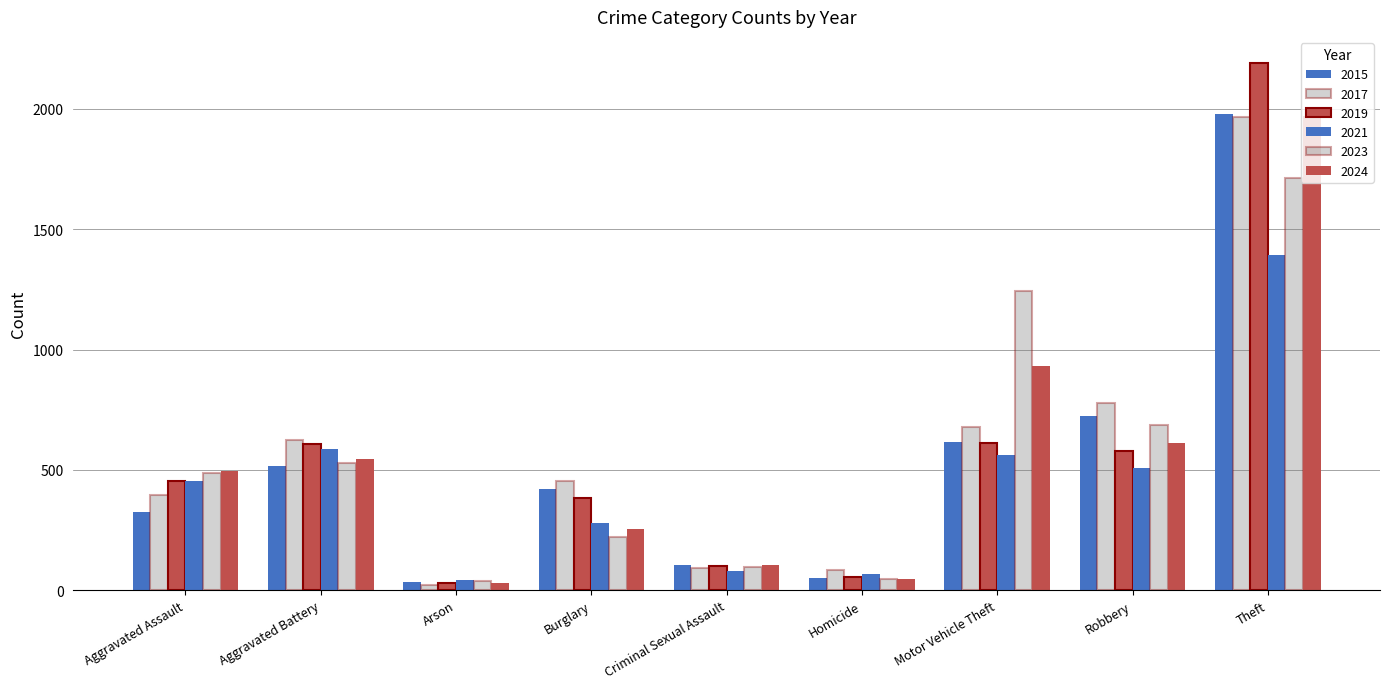

What is the highest value of the 2021 series?

1392